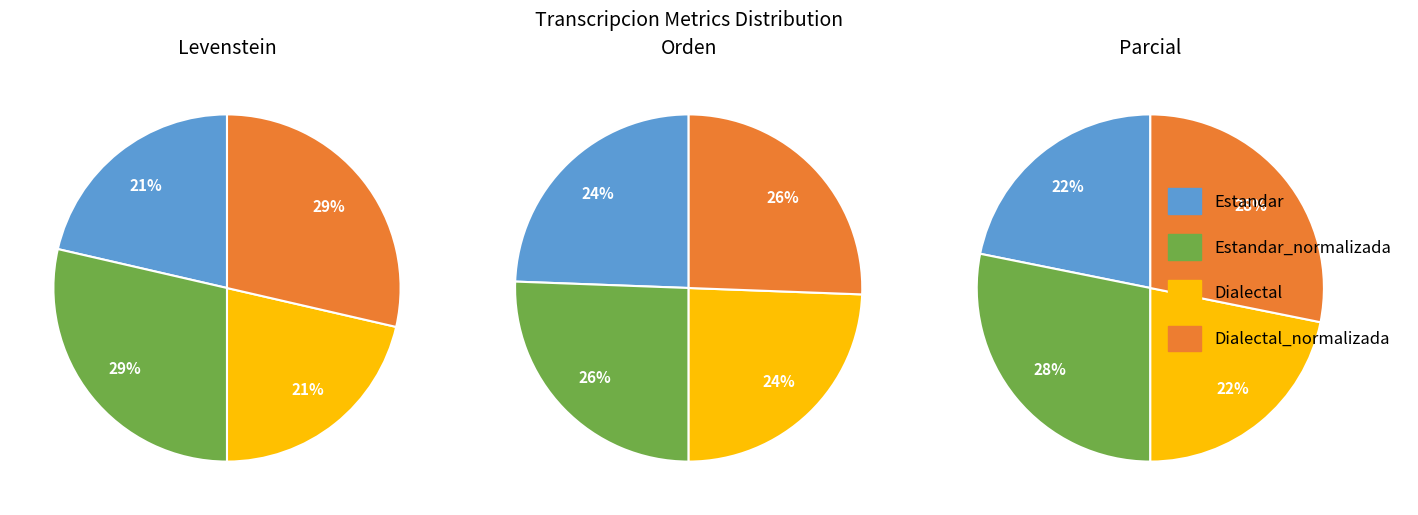

How many slices are in this pie chart?

4